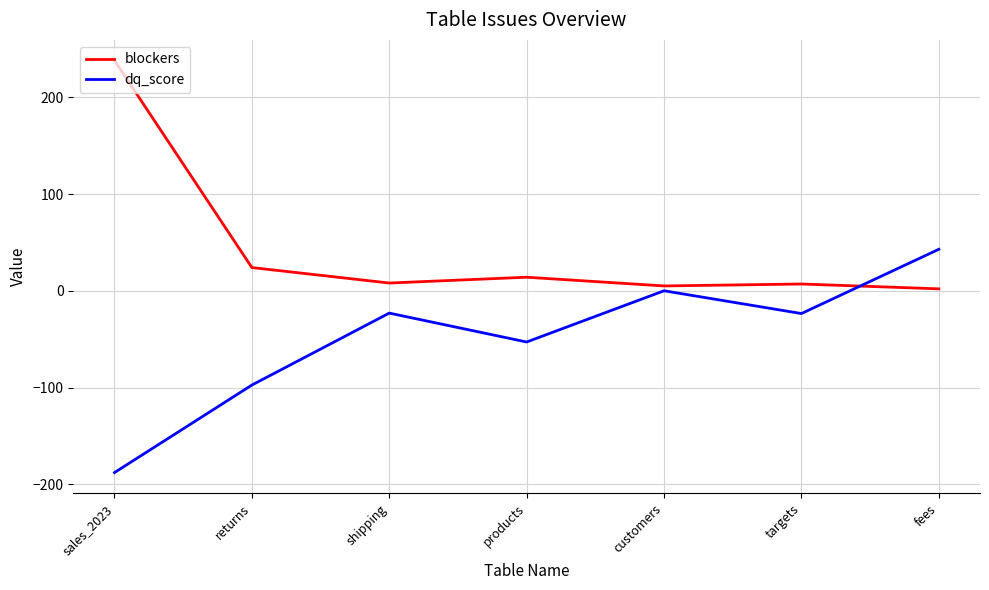

Rank the series by their average value, from lowest to highest.

dq_score, blockers